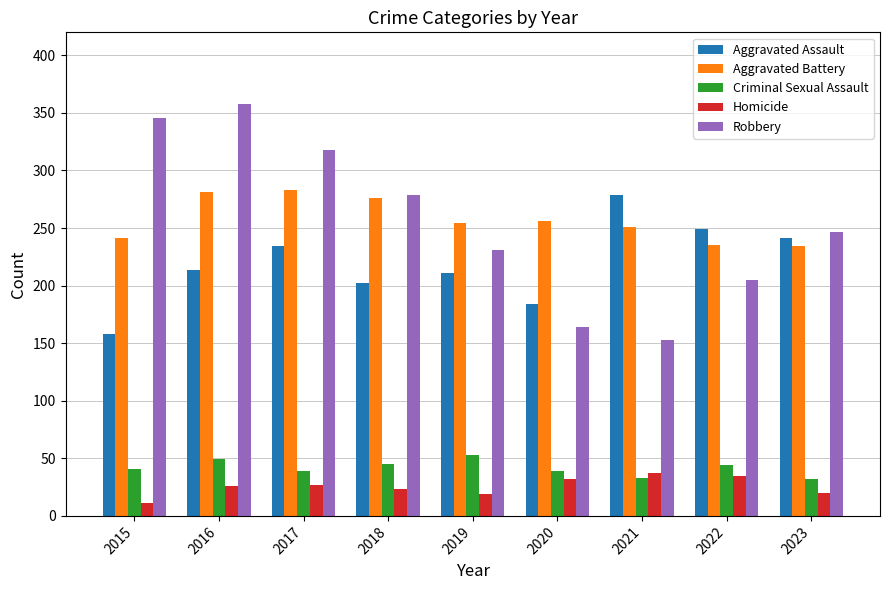

Rank the series by their maximum value, from highest to lowest.

Robbery, Aggravated Battery, Aggravated Assault, Criminal Sexual Assault, Homicide